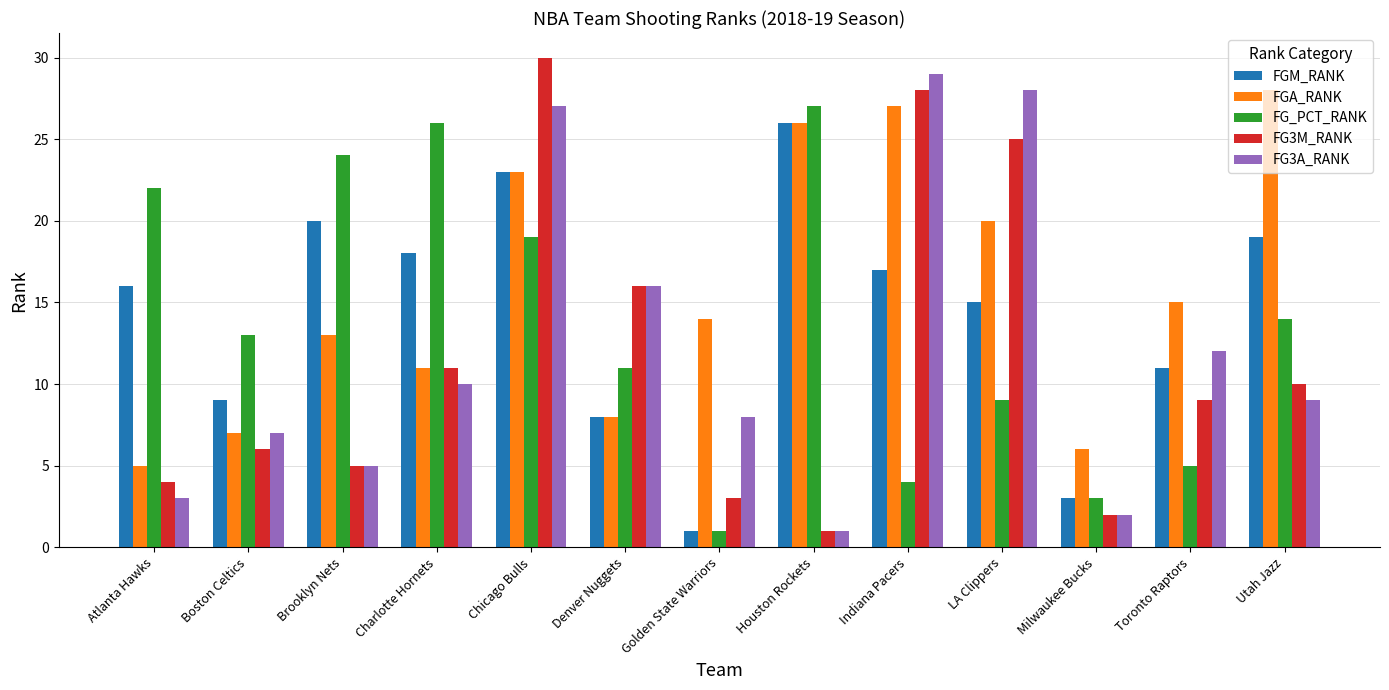

Reading left to right, extract all data points from this chart.

FGM_RANK: 16	9	20	18	23	8	1	26	17	15	3	11	19
FGA_RANK: 5	7	13	11	23	8	14	26	27	20	6	15	28
FG_PCT_RANK: 22	13	24	26	19	11	1	27	4	9	3	5	14
FG3M_RANK: 4	6	5	11	30	16	3	1	28	25	2	9	10
FG3A_RANK: 3	7	5	10	27	16	8	1	29	28	2	12	9